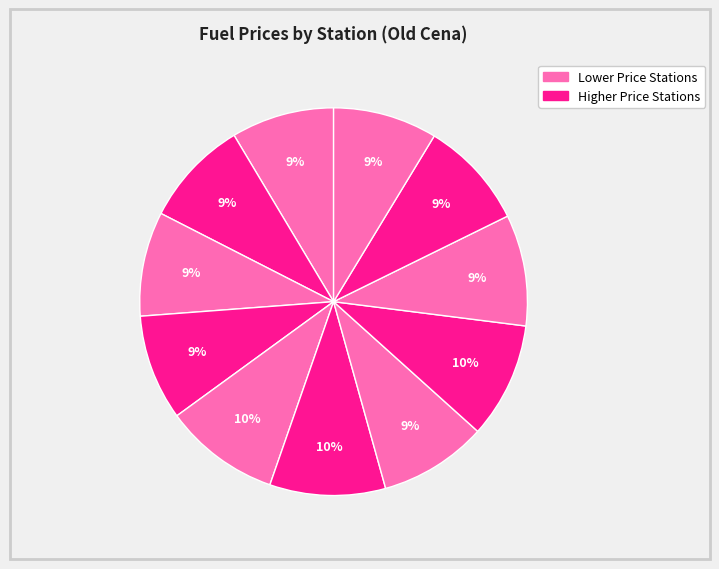

Count the number of slices in the pie.

11